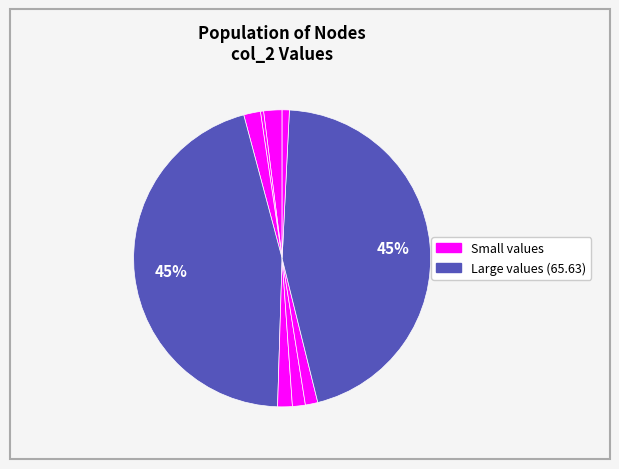

To the nearest percent, what is the difference between the largest and smallest slice percentages?

45%